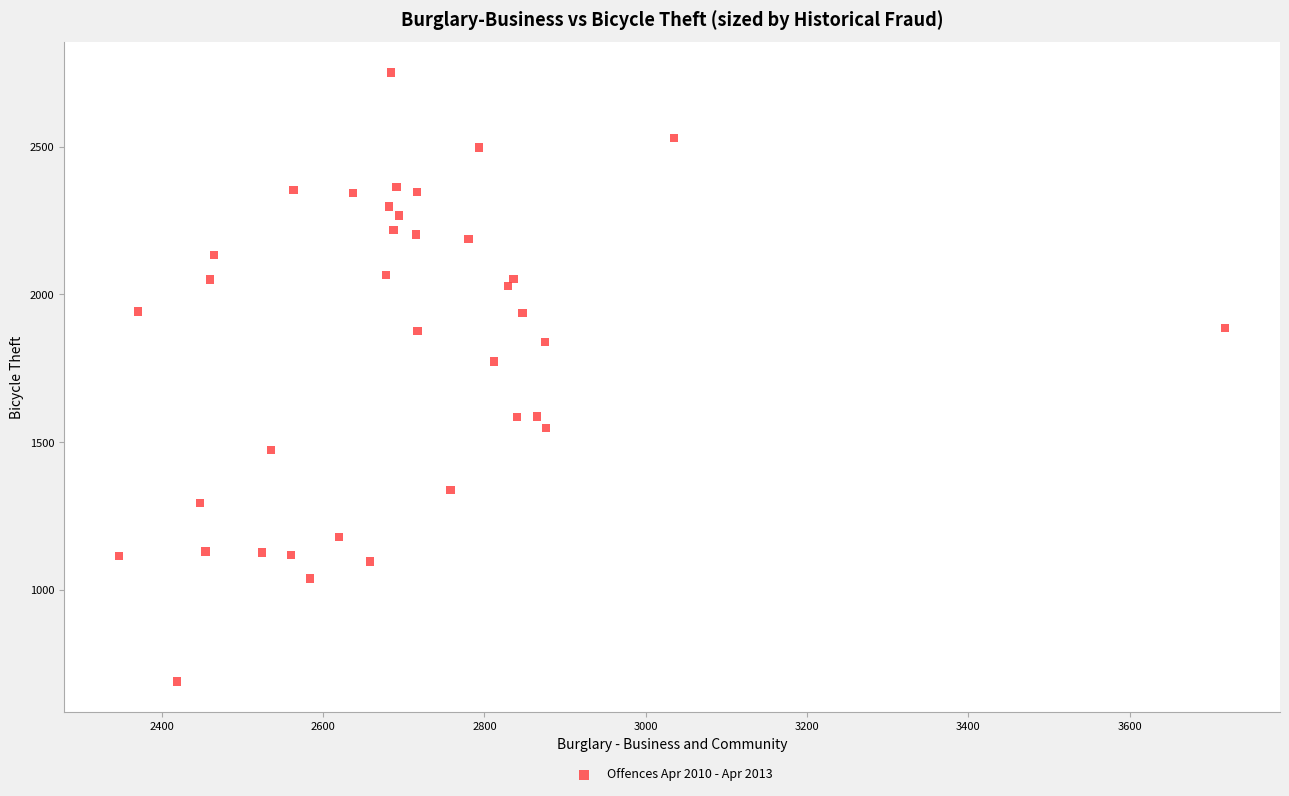

What is the range of Y values (max minus min)?

2061